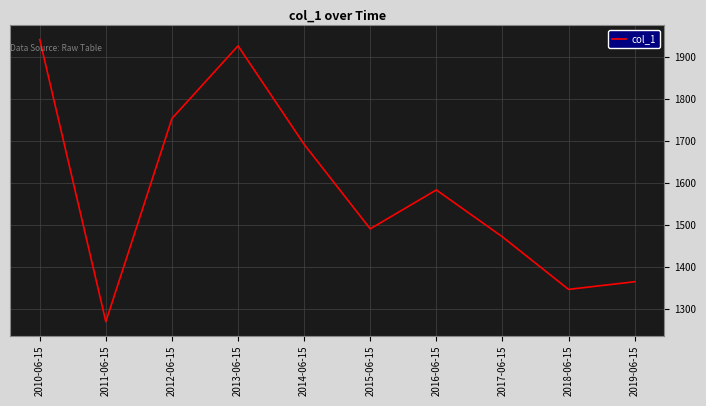

Read the value at 2015-06-15.

1490.6